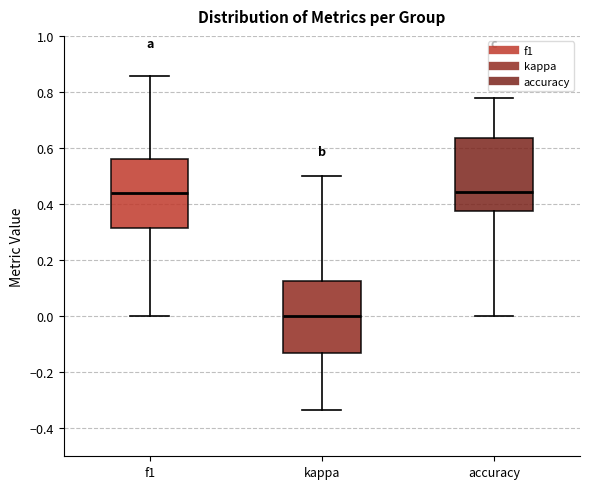

Where is the upper edge of the box for f1 on the y-axis? The values are not printed on the chart, so give them approximately, as read against the axis.

0.56